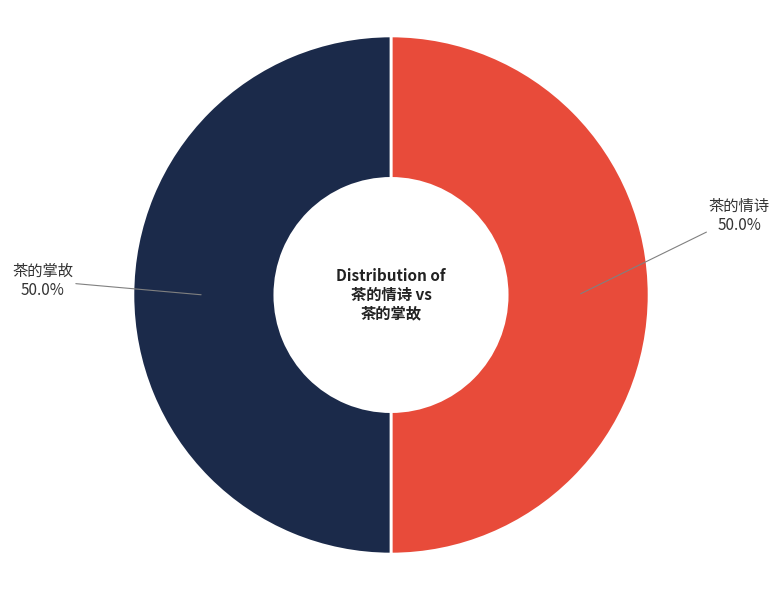

To the nearest percent, what is the average slice percentage?

50%